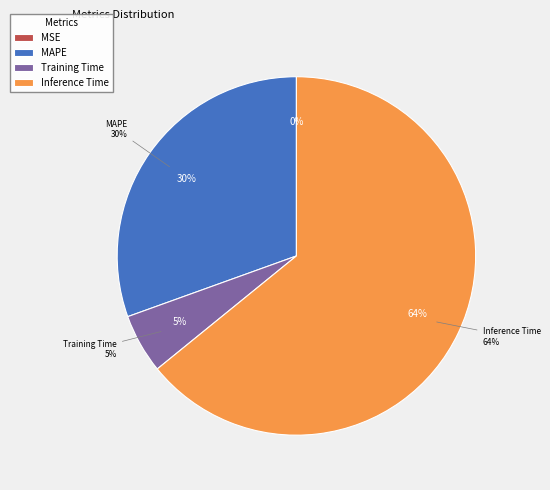

Which has a higher value, MAPE or Training Time?

MAPE